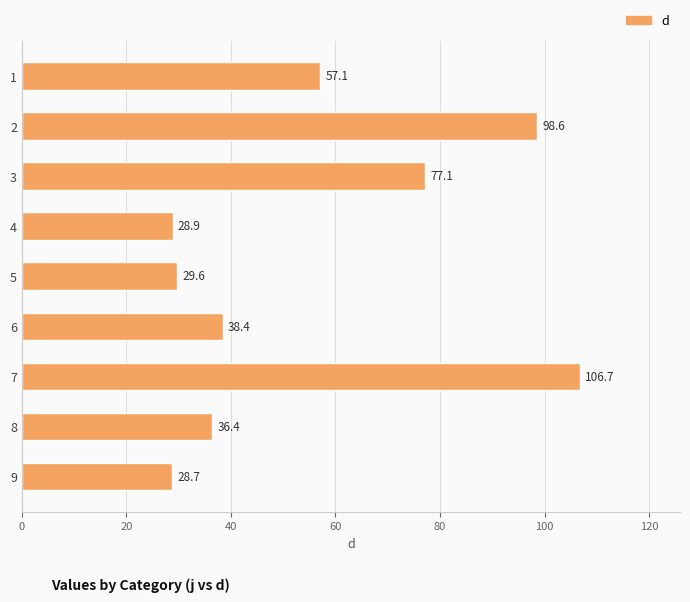

What is the change in value from 5 to 7?

+77.1